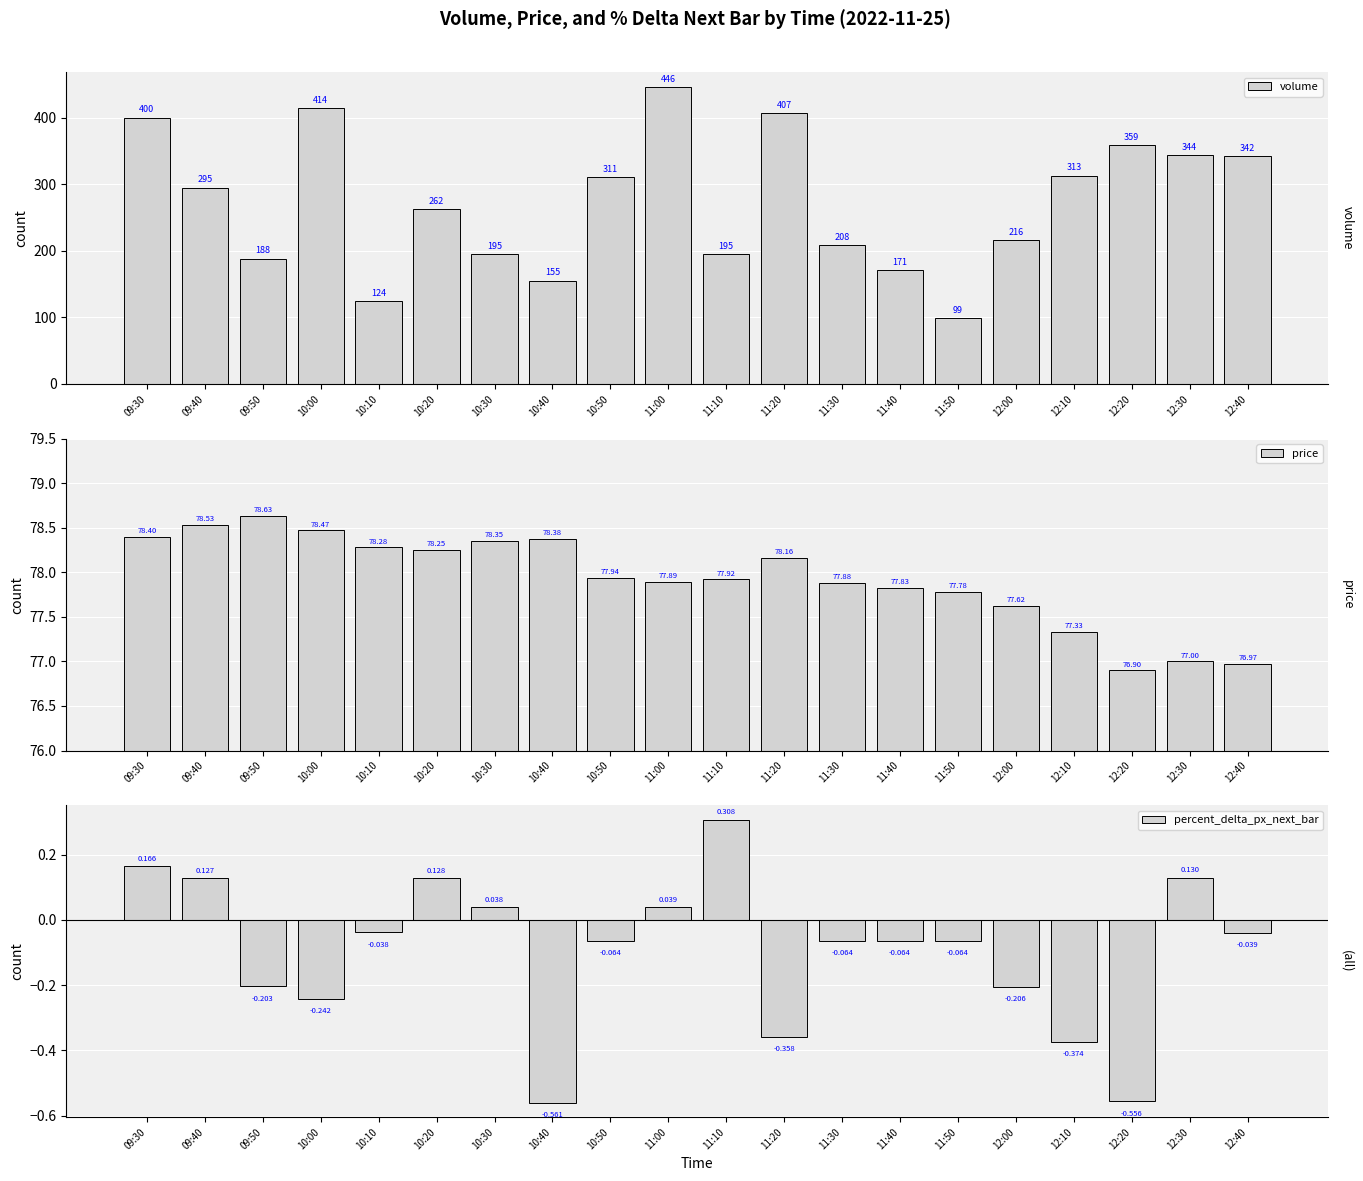

At 12:20, list the series in order from largest to smallest.

volume, price, percent_delta_px_next_bar